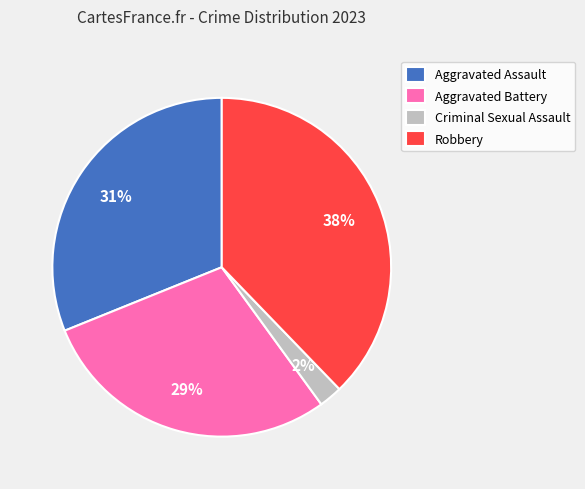

What percentage is the Criminal Sexual Assault slice, to the nearest percent?

2%